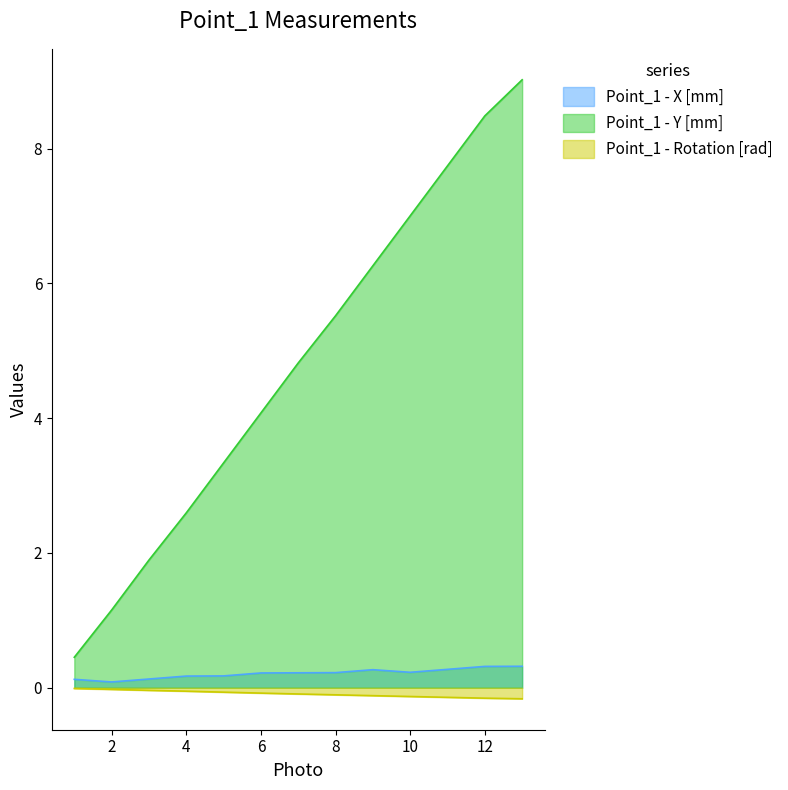

At which label does Point_1 - Y [mm] reach its minimum?

1